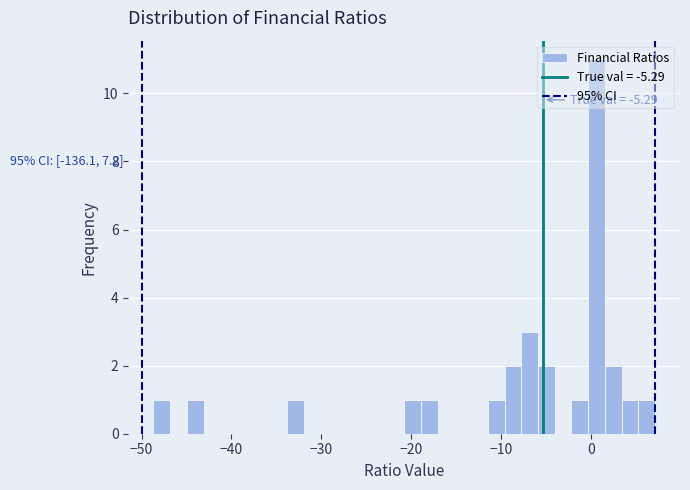

Read against the x-axis, roughly where is the centre of the tallest bar?

1